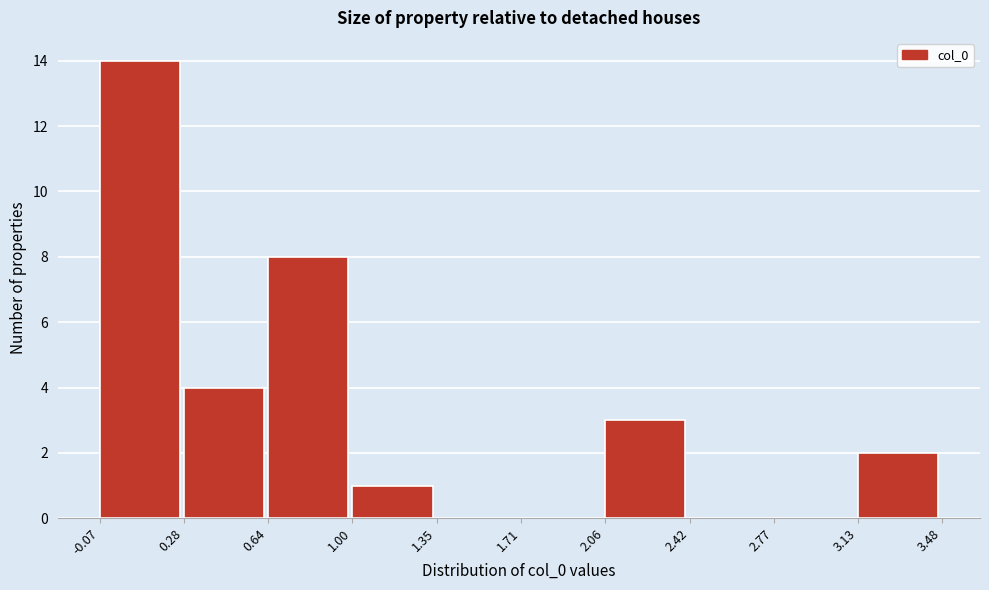

What is the height of the bar covering 0.64 to 1.00 on the x-axis? The values are not printed on the chart, so give them approximately, as read against the axis.

8